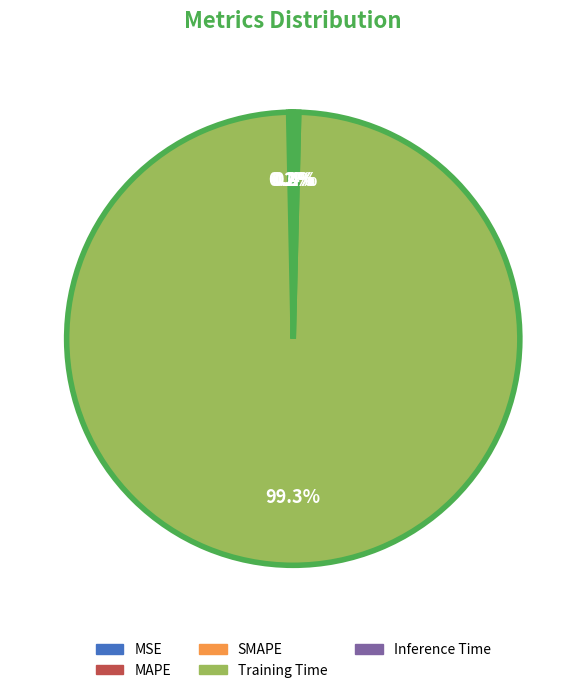

What is the largest slice in the pie chart?

Training Time